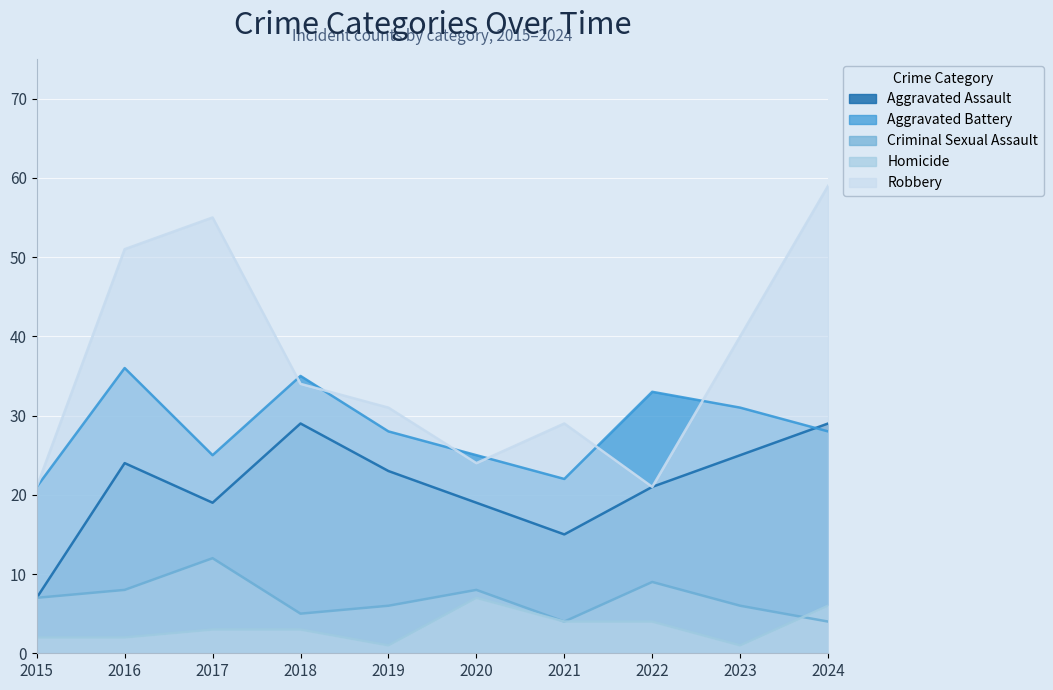

True or false: Criminal Sexual Assault has more than 2 points higher than both neighbors.

True